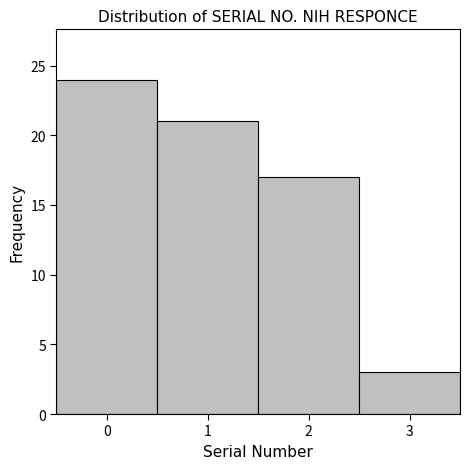

Reading left to right, what are all the values shown in this chart?

24	21	17	3